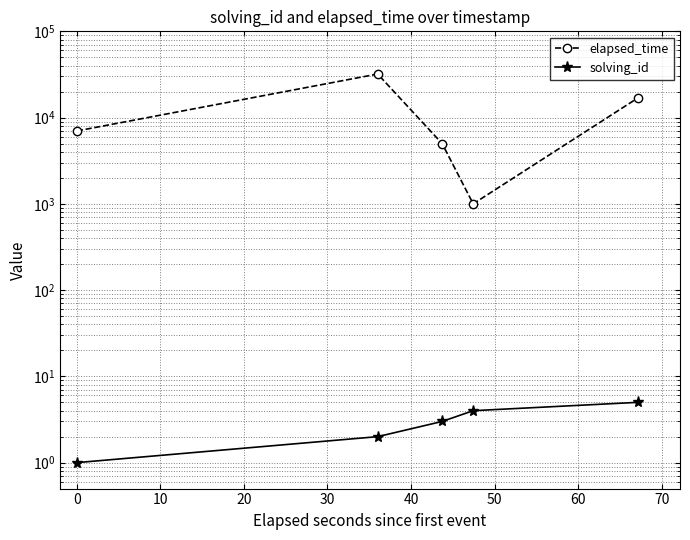

What is the maximum value for solving_id?

5